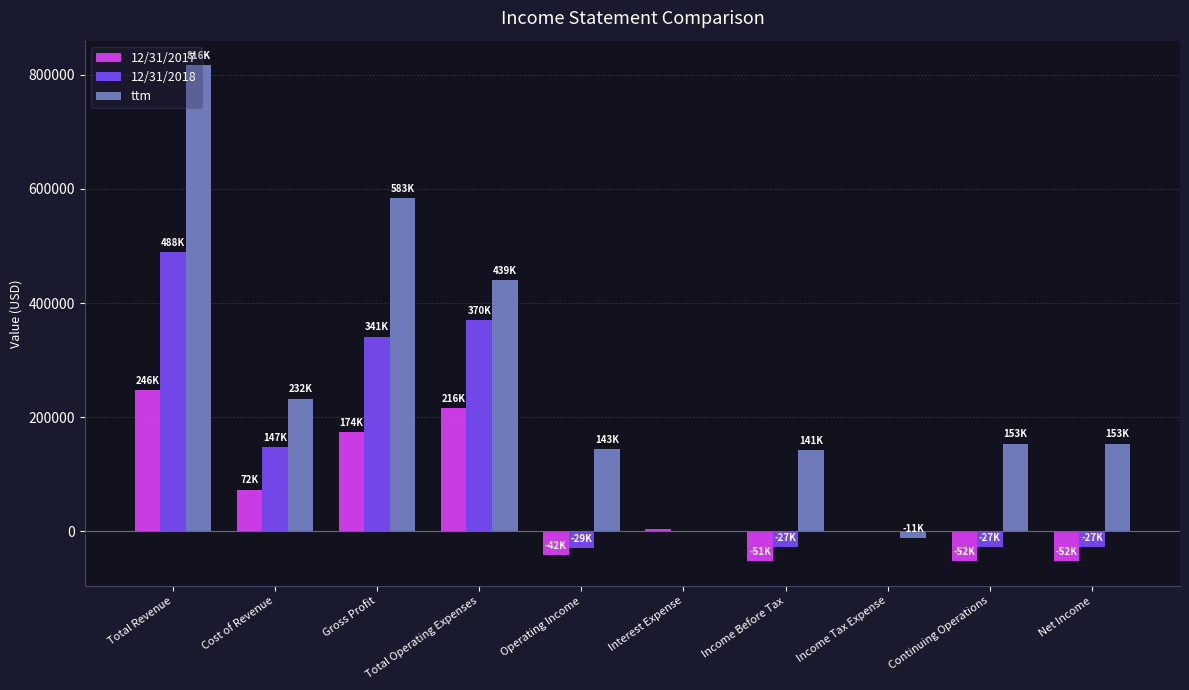

Which label corresponds to the largest value in the chart?

Total Revenue